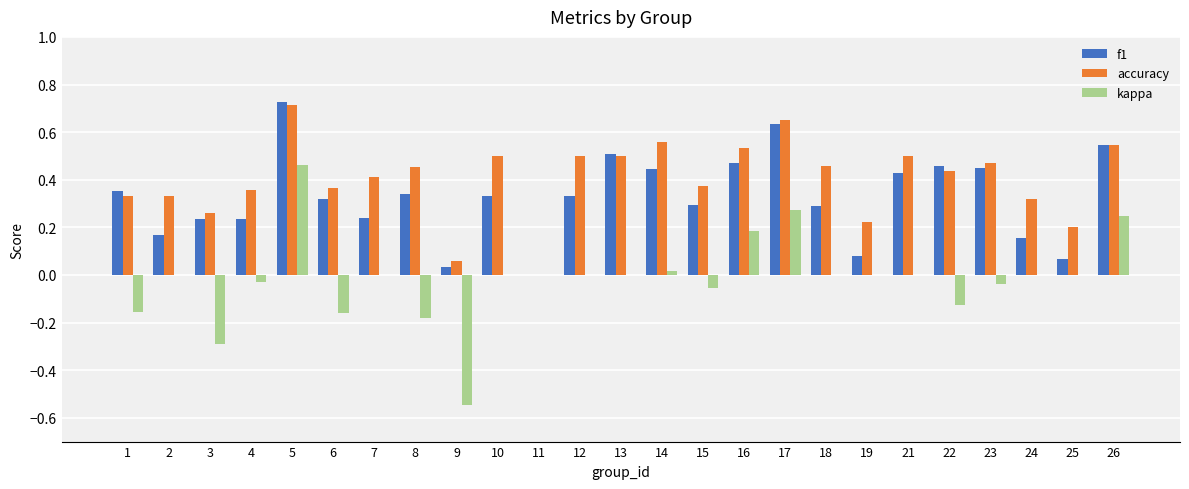

Is it true that accuracy equals 0.3 at 22?

False